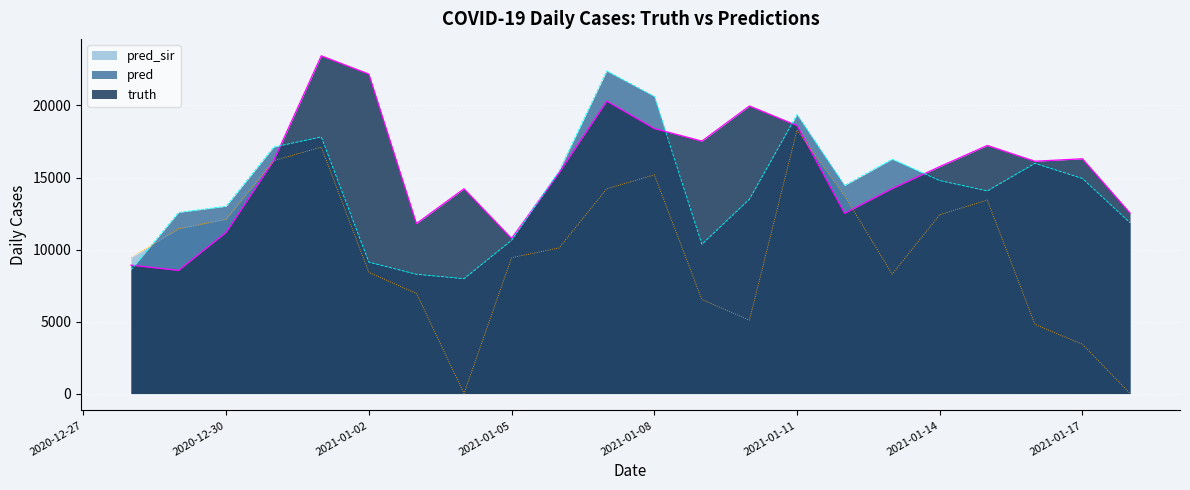

What is the approximate value of pred at 2021-01-12?

14446.0